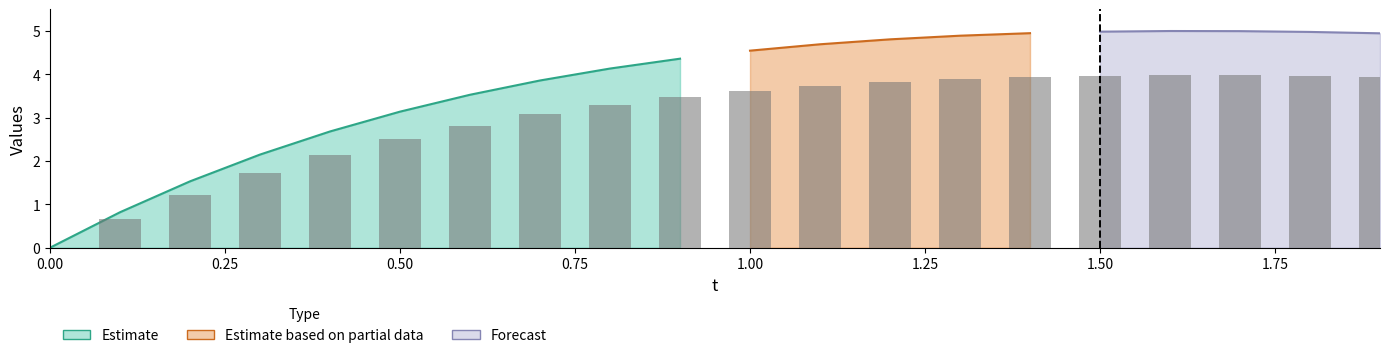

Is the value of dY at 15 greater than the value of t at 8?

Yes